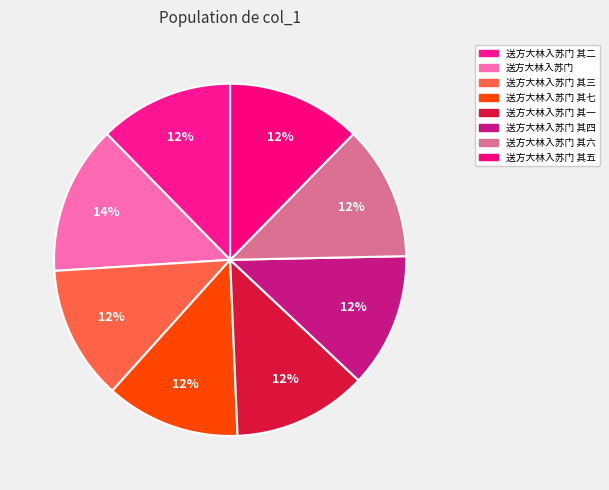

Rank the categories by value from lowest to highest.

送方大林入苏门 其一, 送方大林入苏门 其二, 送方大林入苏门 其三, 送方大林入苏门 其四, 送方大林入苏门 其五, 送方大林入苏门 其六, 送方大林入苏门 其七, 送方大林入苏门